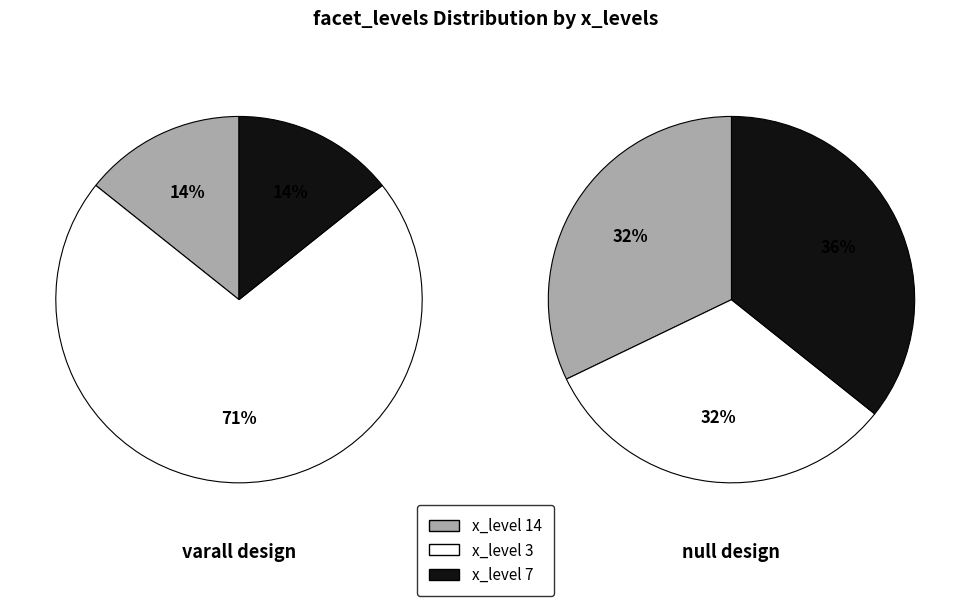

Which slice is the smallest?

14